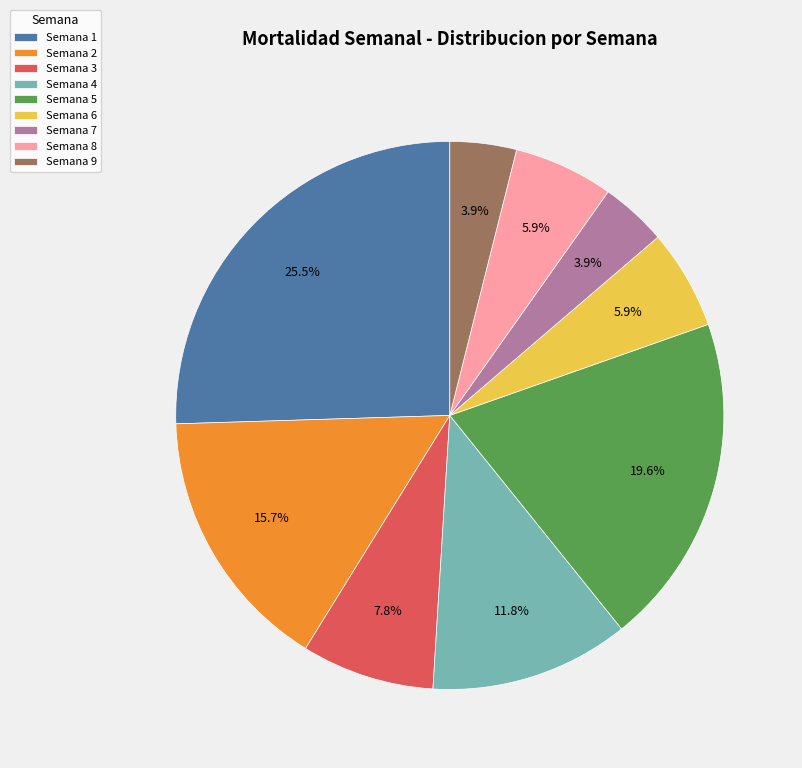

Which slice is the largest?

Semana 1